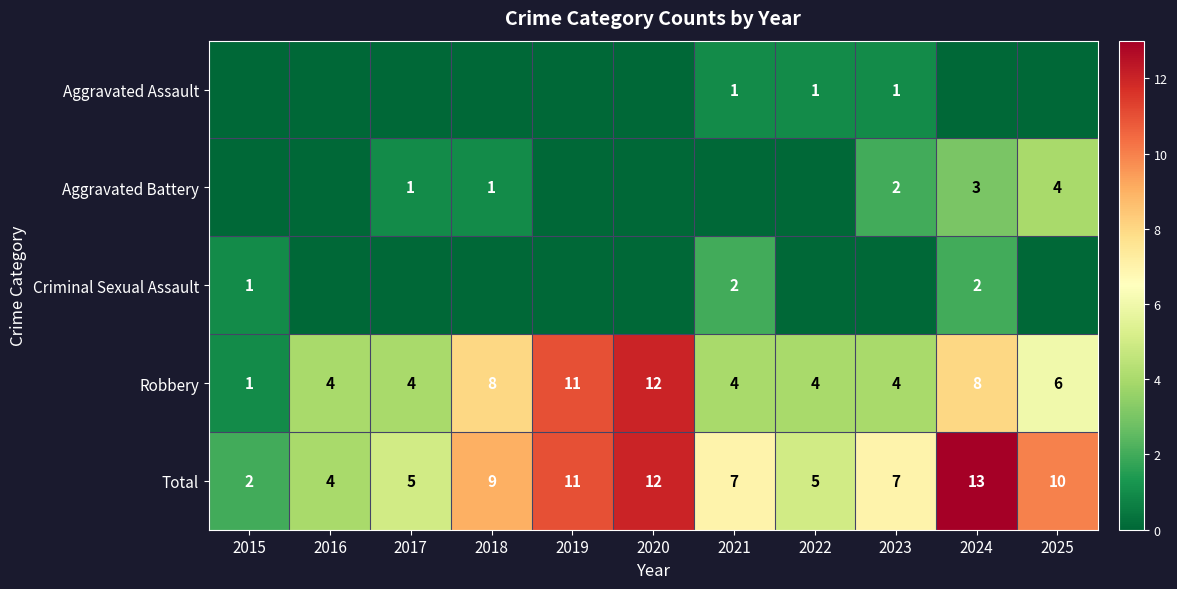

Is the value of Aggravated Battery at 2025 greater than the value of Criminal Sexual Assault at 2023?

Yes